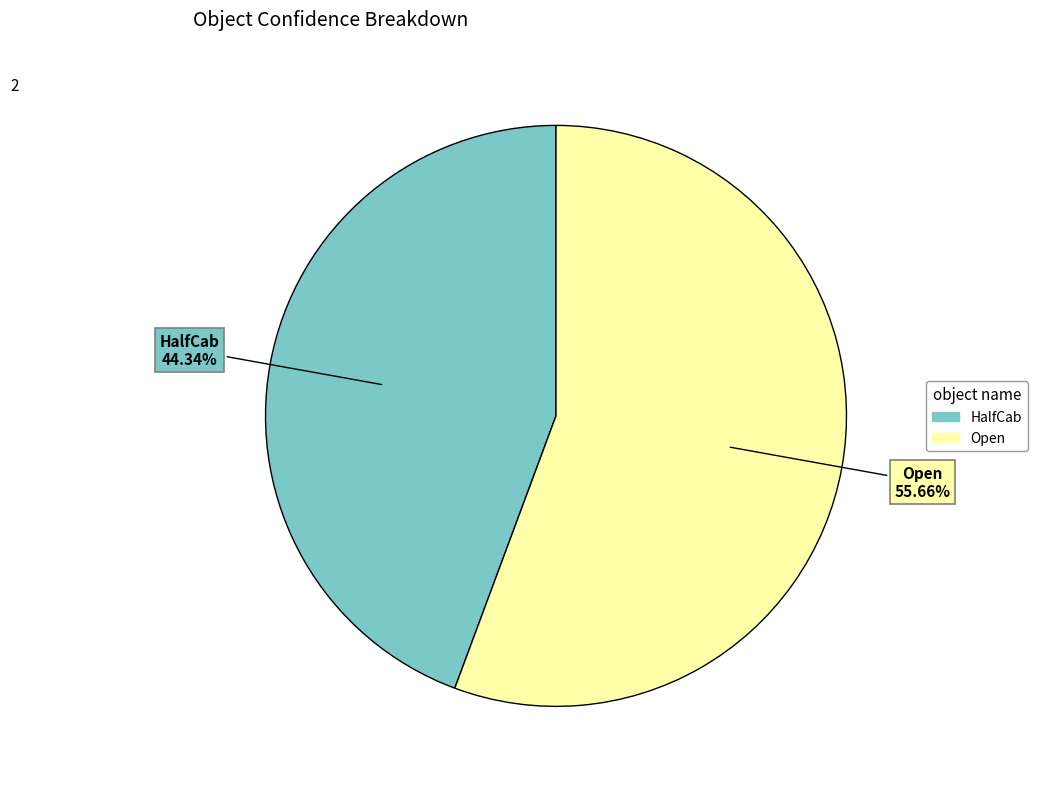

How many segments does this pie chart have?

2